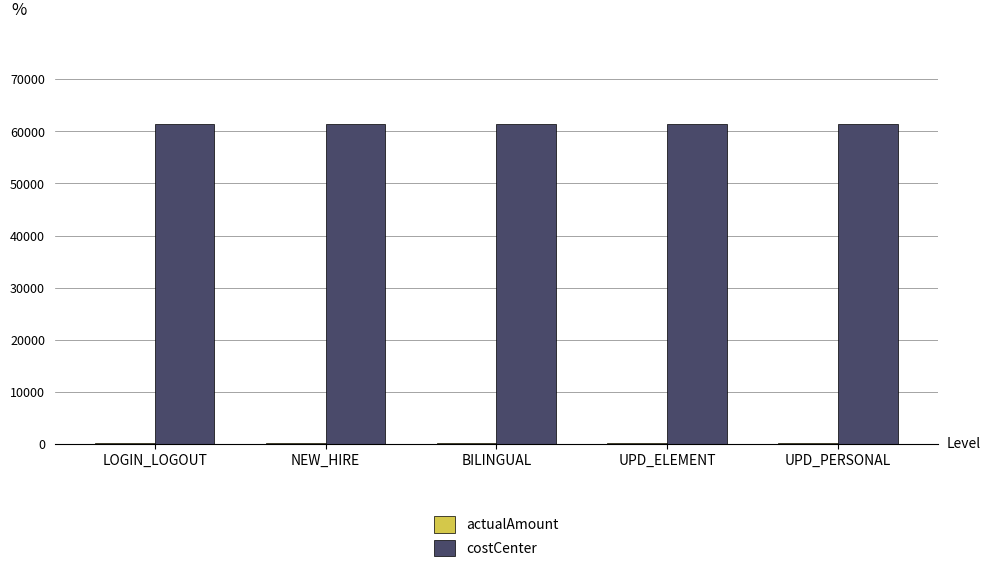

Which series has the largest total across all categories?

costCenter